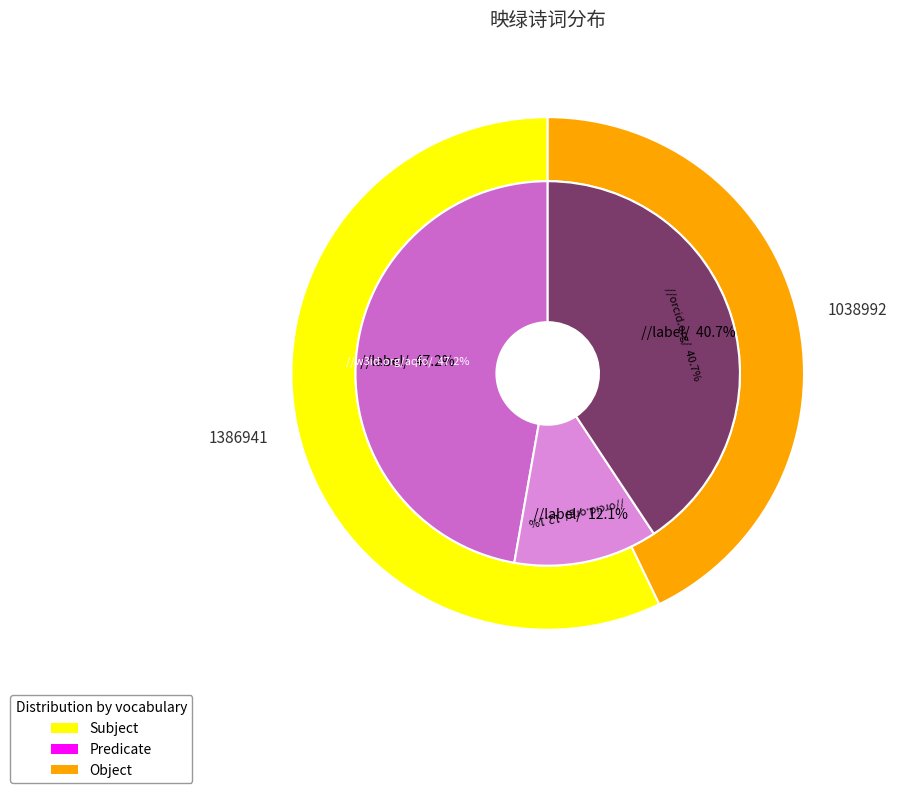

True or false: 春柳词·汁染青衫映绿波 accounts for 12% of the total.

True